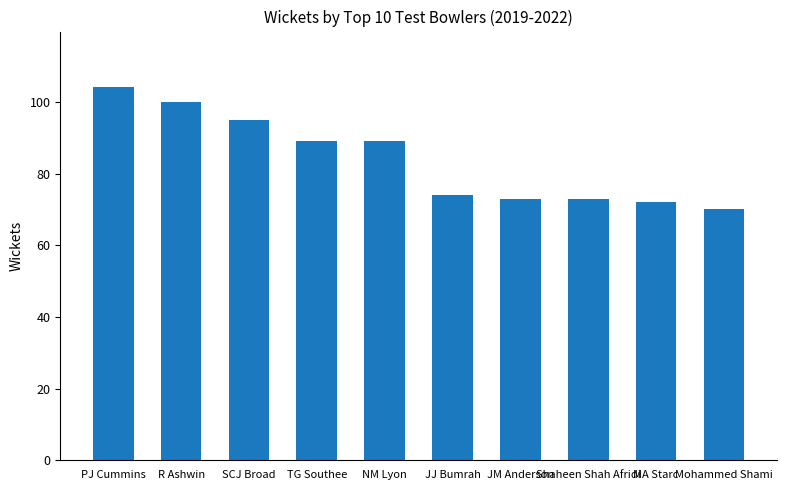

What is the greatest value displayed?

104